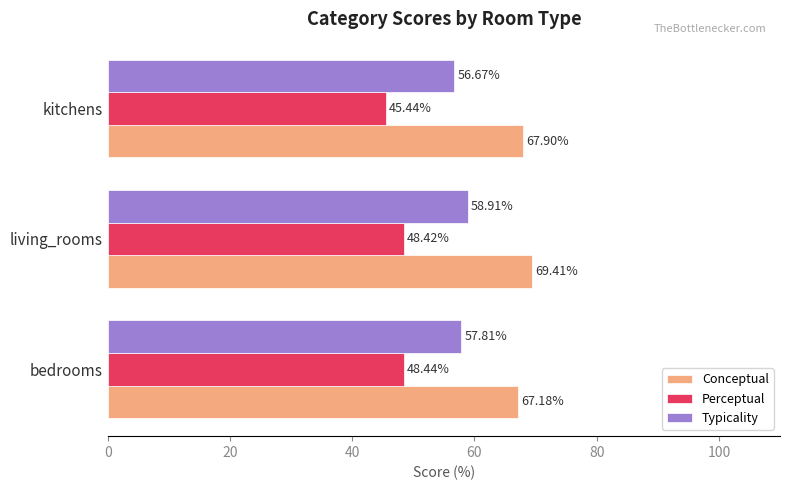

How many values in the Perceptual series are below 48?

1